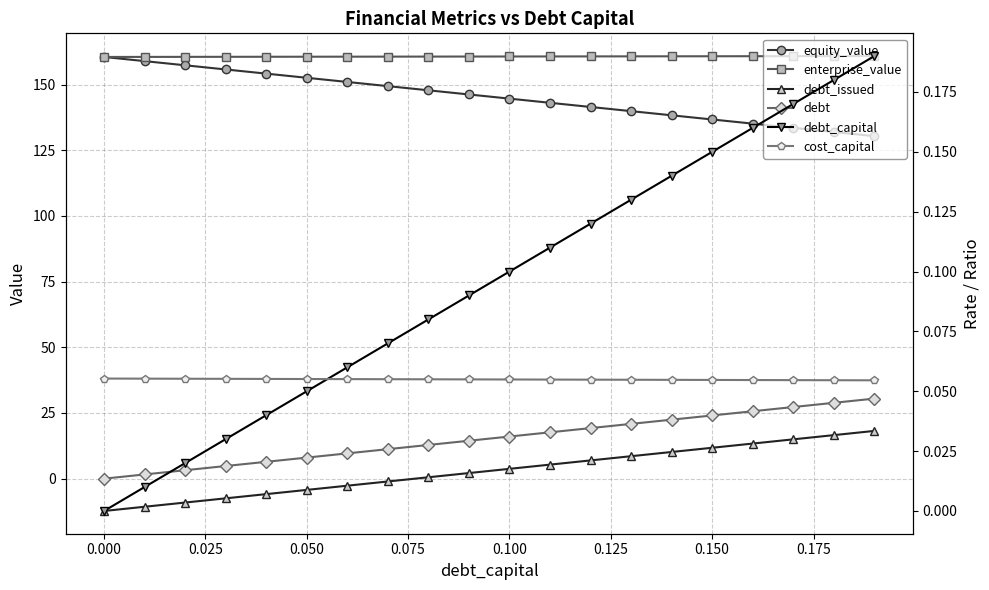

Which series changed the most between 0.025 and 10?

debt_issued